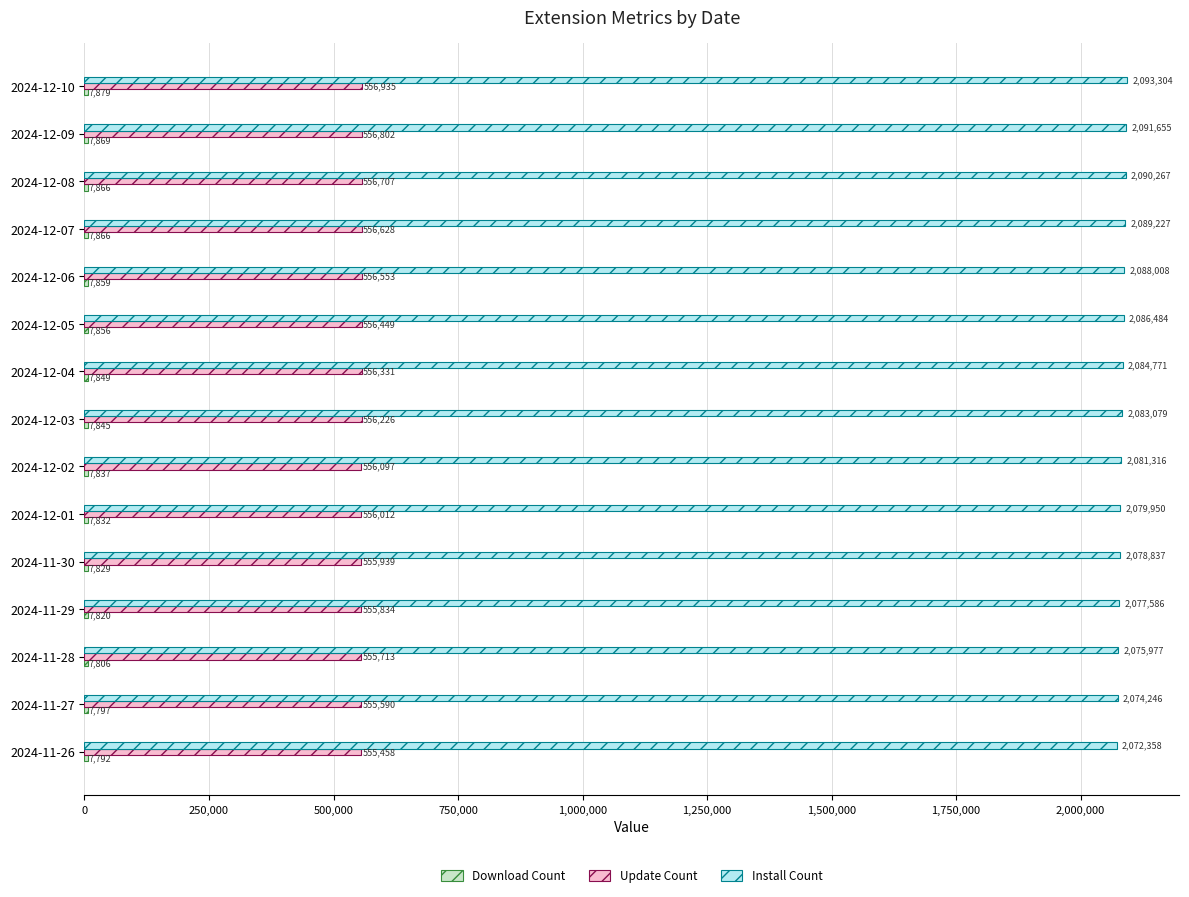

Is it true that Update Count equals 348782 at 2024-12-09?

False